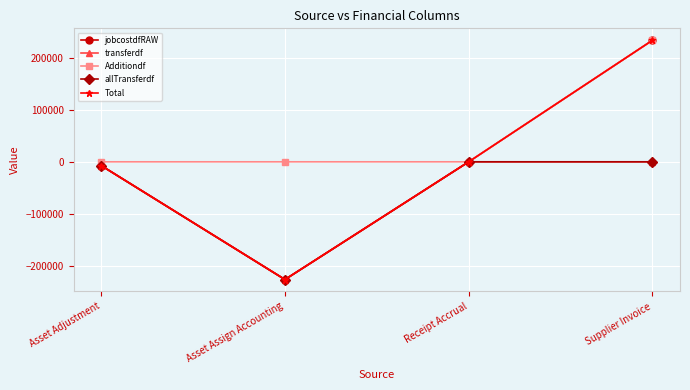

Does the chart have visible grid lines?

Yes